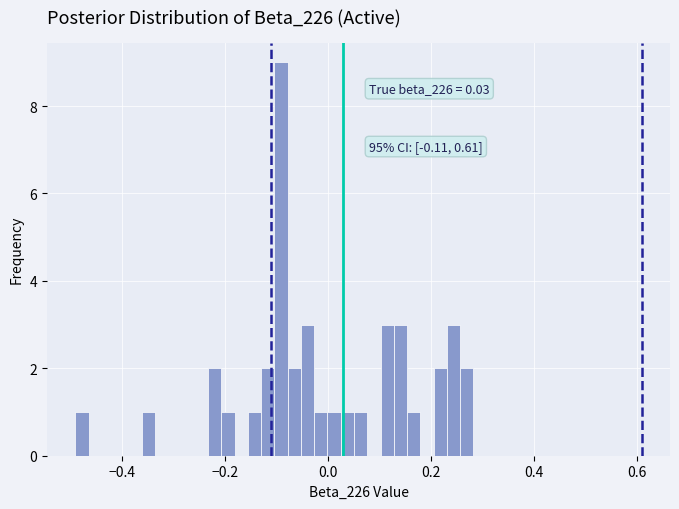

Around what value on the x-axis is the tallest bar? Give the approximate position of its centre, as read against the axis.

-0.10